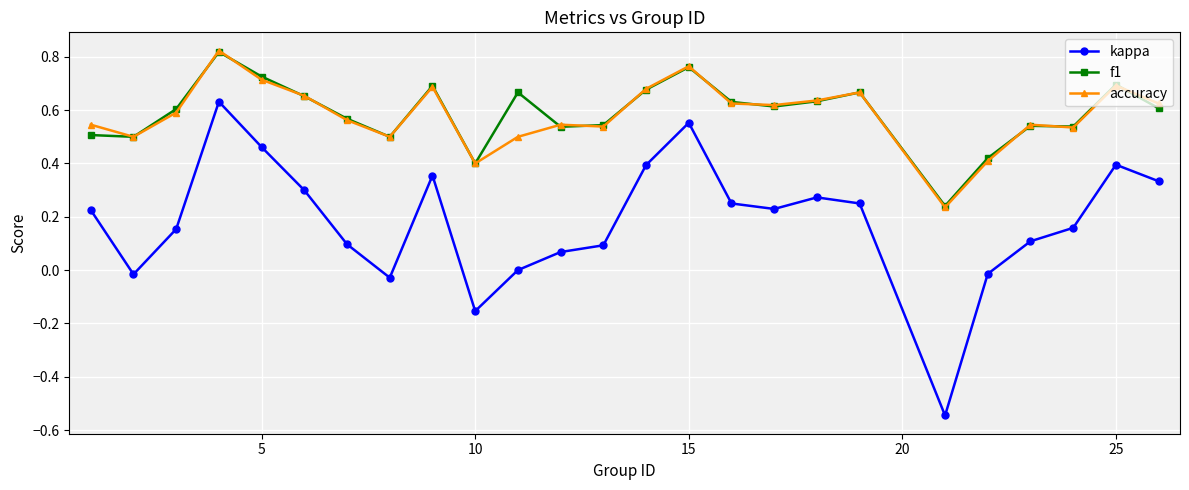

How many interior local peaks does the kappa series have?

5